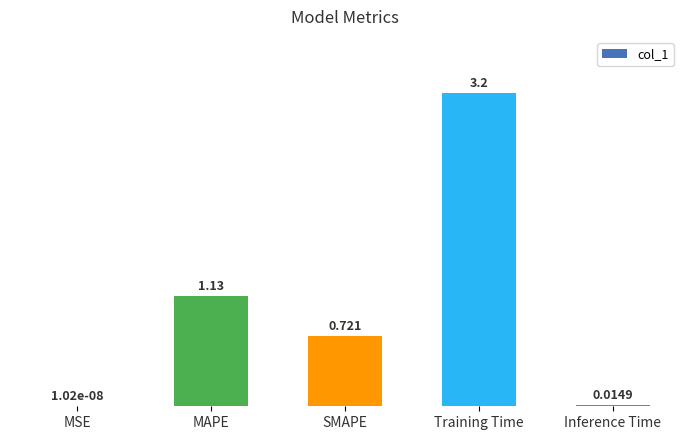

What is the greatest value displayed?

3.2